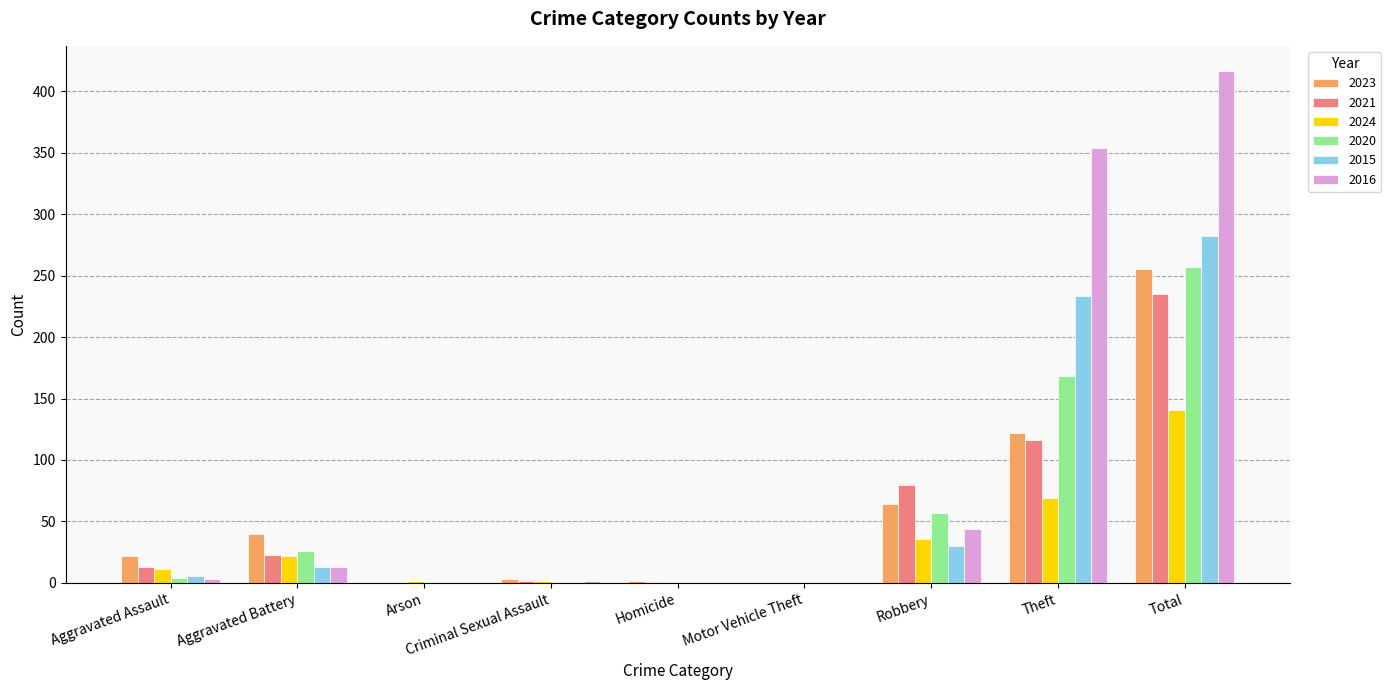

True or false: 2023 has a value of 175 at Theft.

False